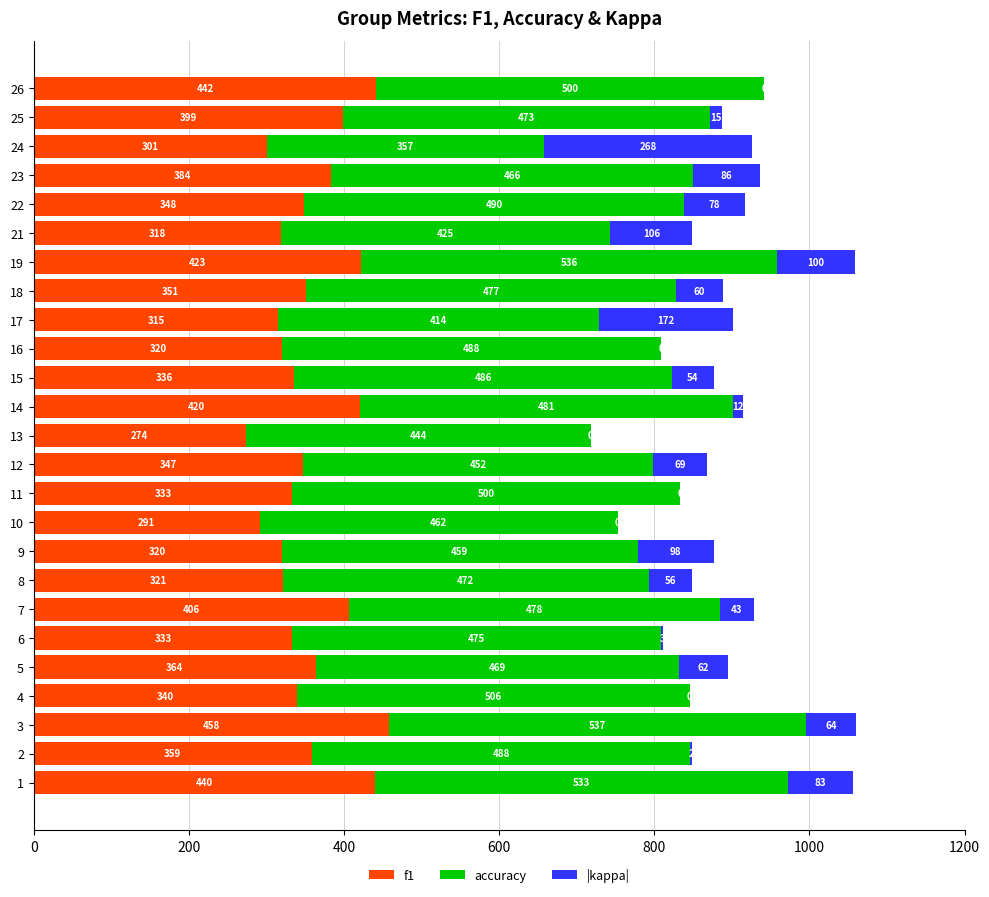

At which category is the sum across all series the highest?

3